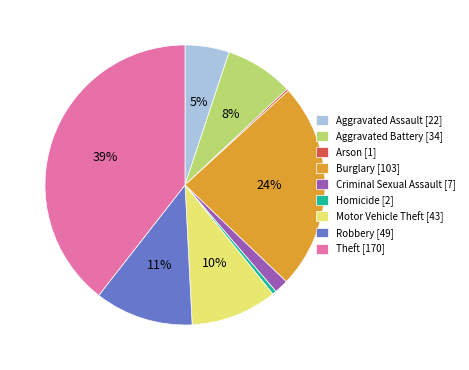

Does Homicide account for over 50% of the chart?

No